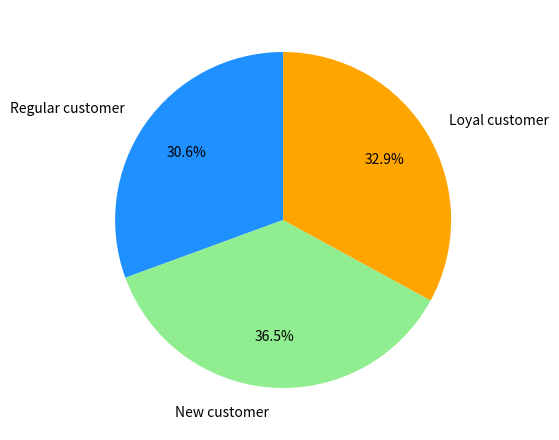

Approximately how many times larger is the value at New customer compared to Regular customer?

1.2